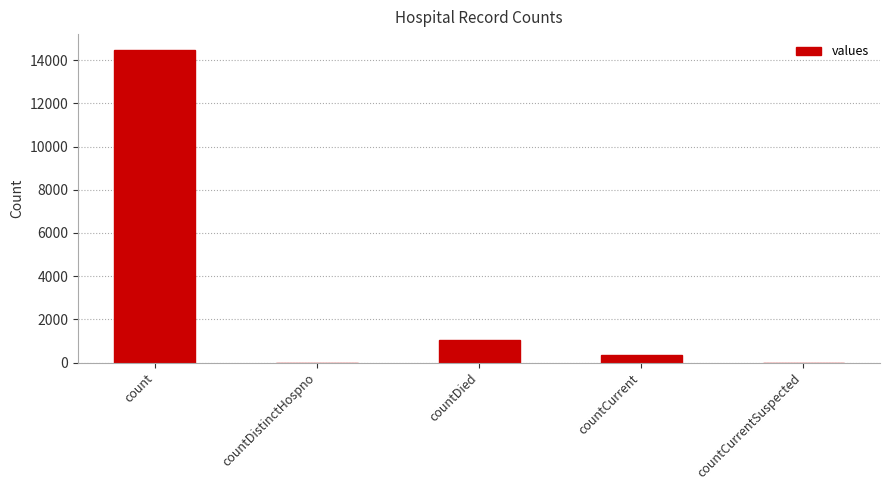

What is the sum of all values?

15866